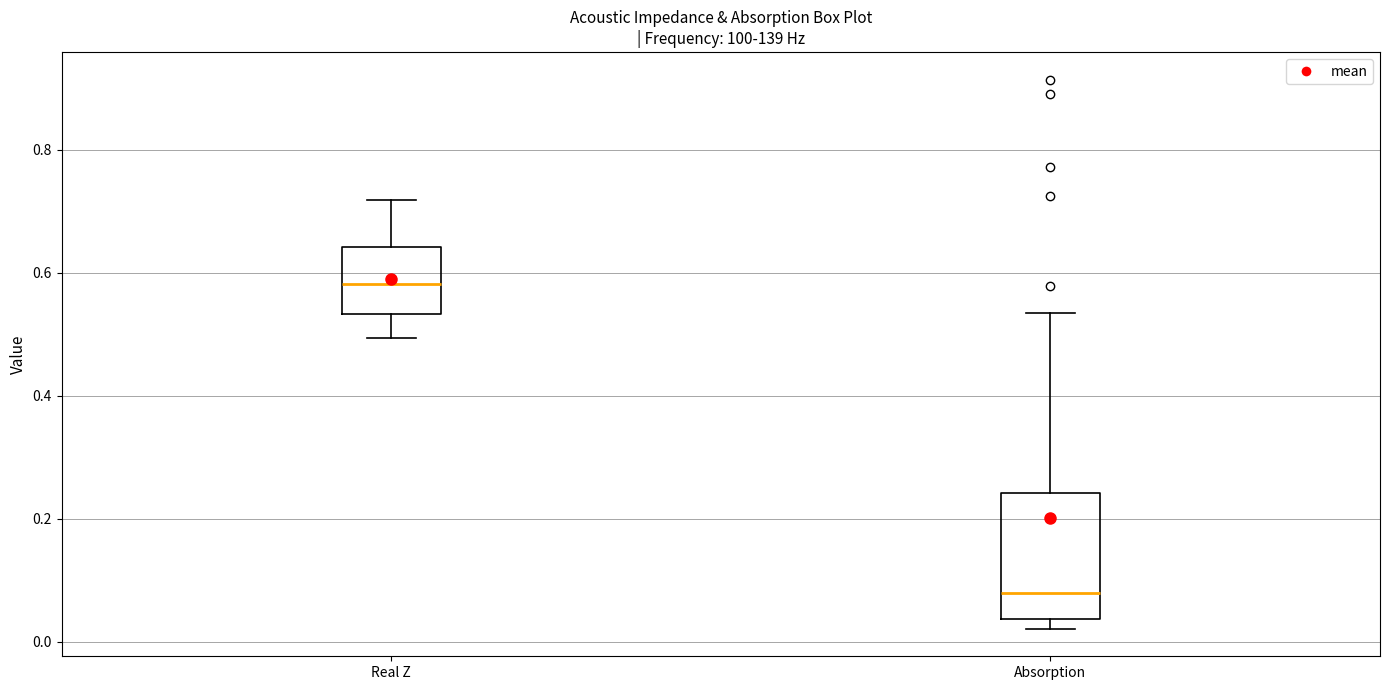

Where does the upper whisker of the box for Absorption end on the y-axis? The values are not printed on the chart, so give them approximately, as read against the axis.

0.54